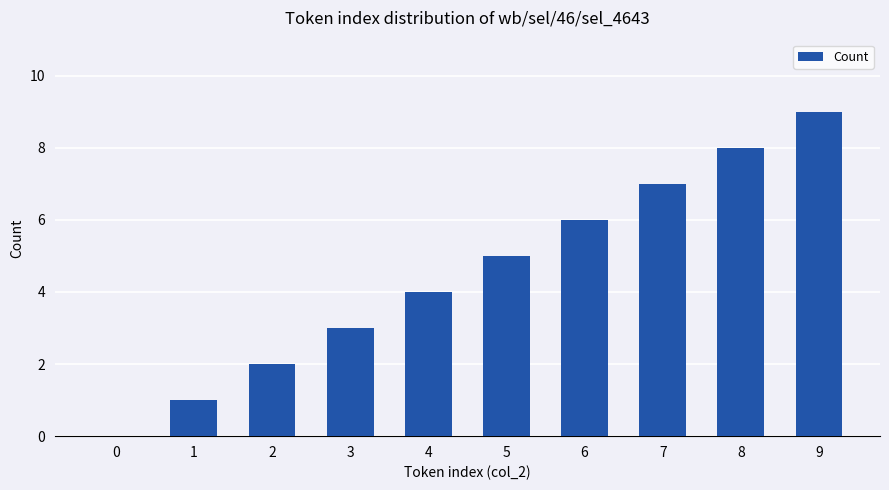

Does the chart contain stacked bars?

No